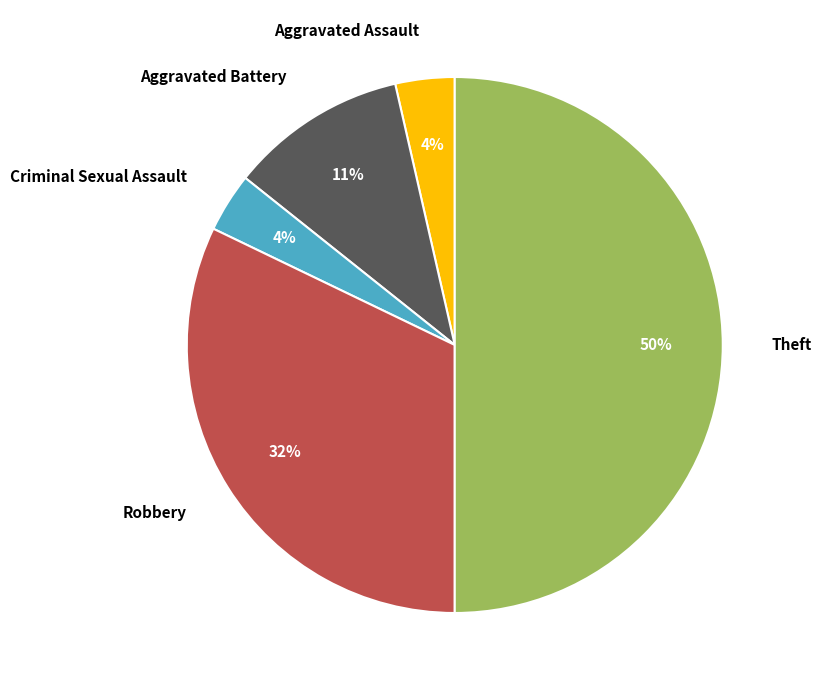

Count the number of slices in the pie.

5